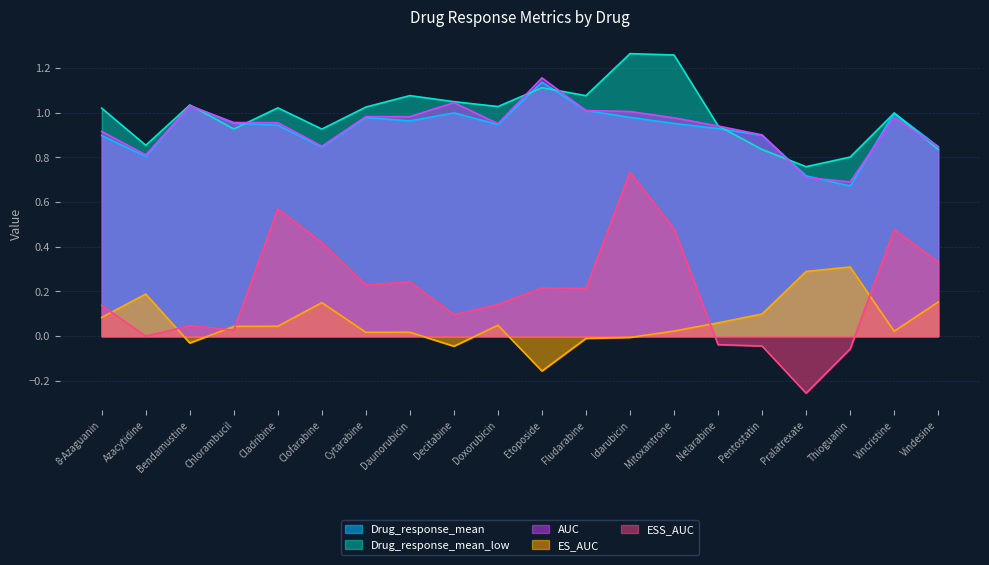

True or false: Drug_response_mean has a value of 0.3 at Daunorubicin.

False